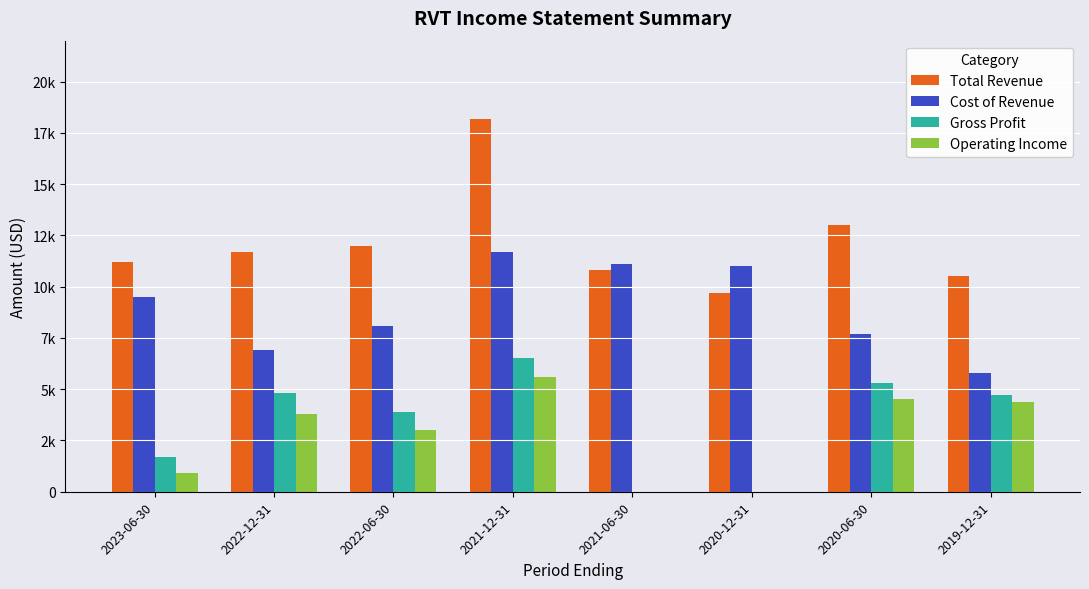

Reading right to left, extract all data points from this chart.

Total Revenue: 2019-12-31=10500	2020-06-30=13000	2020-12-31=9700	2021-06-30=10800	2021-12-31=18200	2022-06-30=12000	2022-12-31=11700	2023-06-30=11200
Cost of Revenue: 2019-12-31=5800	2020-06-30=7700	2020-12-31=11000	2021-06-30=11100	2021-12-31=11700	2022-06-30=8100	2022-12-31=6900	2023-06-30=9500
Gross Profit: 2019-12-31=4700	2020-06-30=5300	2020-12-31=0	2021-06-30=0	2021-12-31=6500	2022-06-30=3900	2022-12-31=4800	2023-06-30=1700
Operating Income: 2019-12-31=4400	2020-06-30=4500	2020-12-31=0	2021-06-30=0	2021-12-31=5600	2022-06-30=3000	2022-12-31=3800	2023-06-30=900